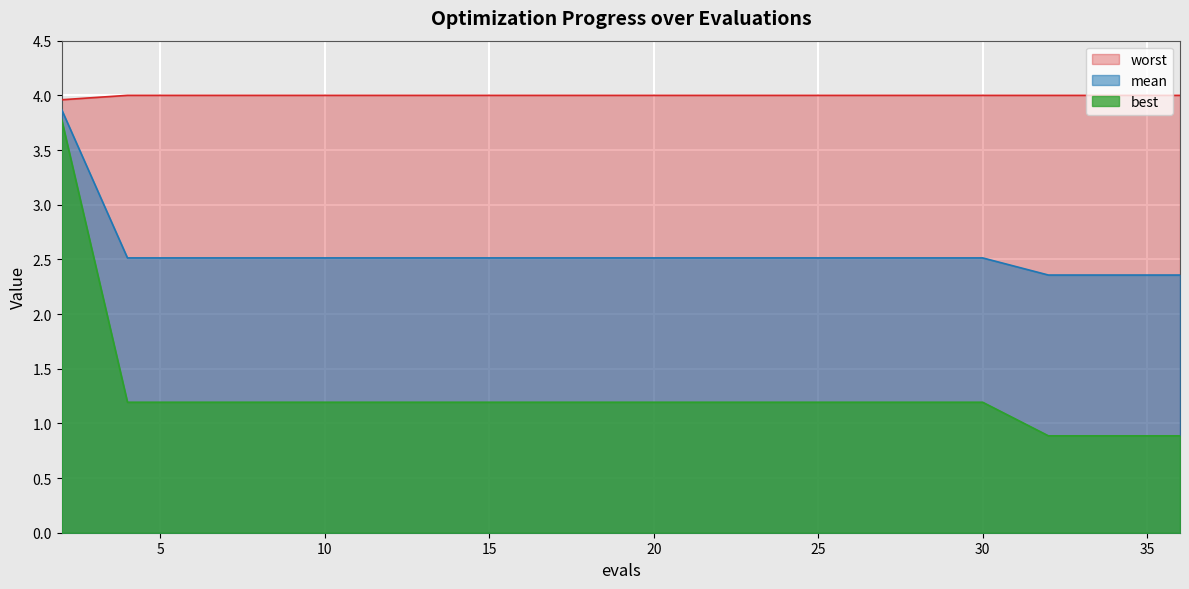

Reading right to left, what are all the values shown in this chart?

mean: 2.4	2.4	2.4	2.5	2.5	2.5	2.5	2.5	2.5	2.5	2.5	2.5	2.5	2.5	2.5	2.5	2.5	2.5	2.5	3.9
best: 0.9	0.9	0.9	1.2	1.2	1.2	1.2	1.2	1.2	1.2	1.2	1.2	1.2	1.2	1.2	1.2	1.2	1.2	1.2	3.8
worst: 4.0	4.0	4.0	4.0	4.0	4.0	4.0	4.0	4.0	4.0	4.0	4.0	4.0	4.0	4.0	4.0	4.0	4.0	4.0	4.0